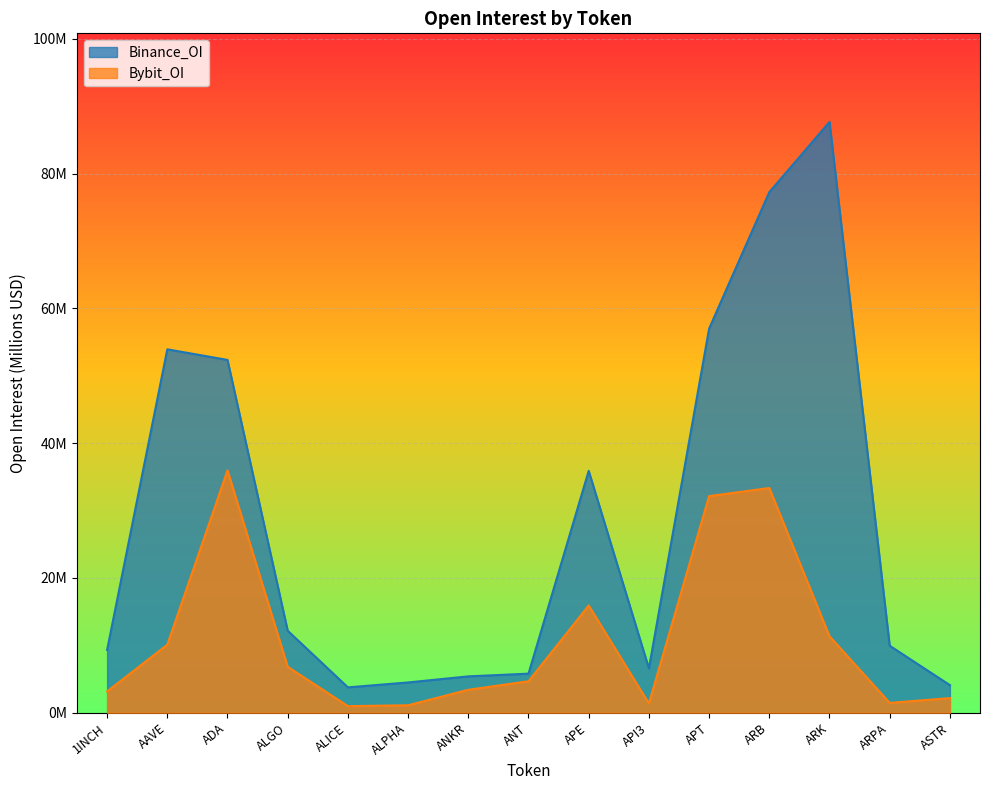

What is the sum of all Bybit_OI values?

163.9